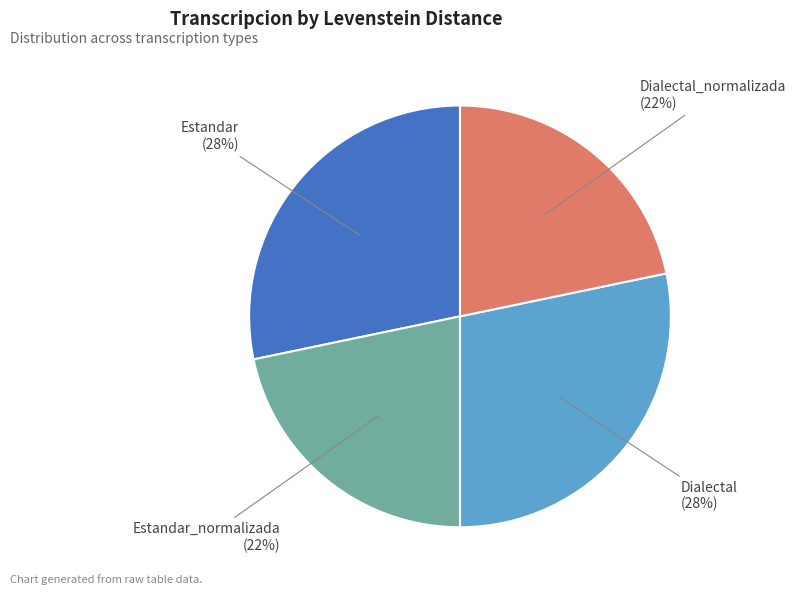

To the nearest percent, what is the average slice percentage?

25%